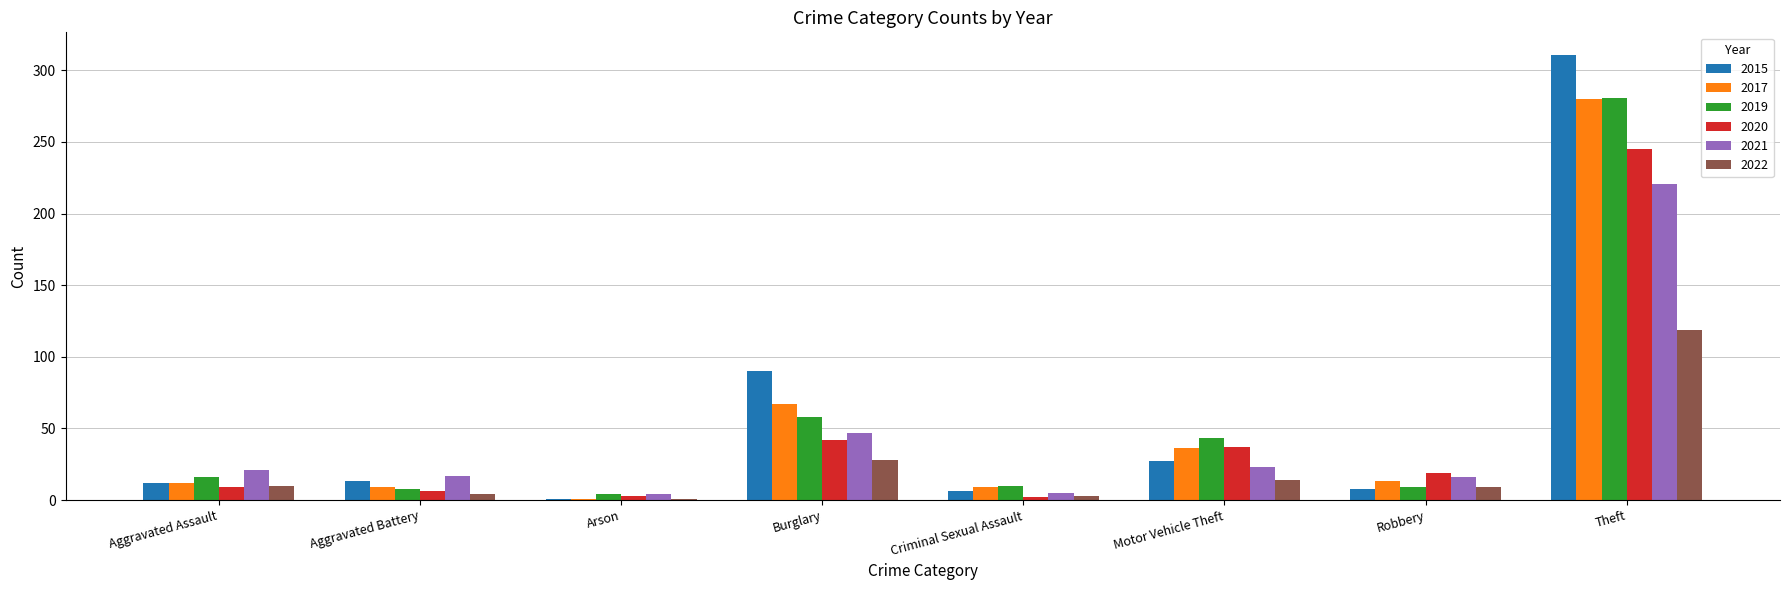

How many distinct data groups are displayed?

6